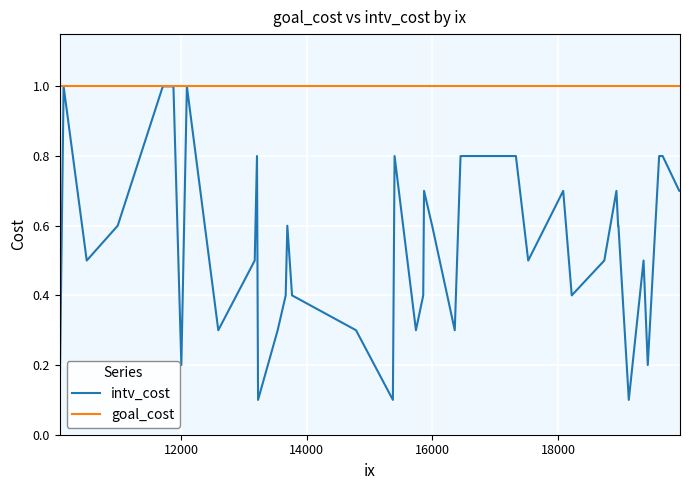

What is the greatest value displayed?

1.0